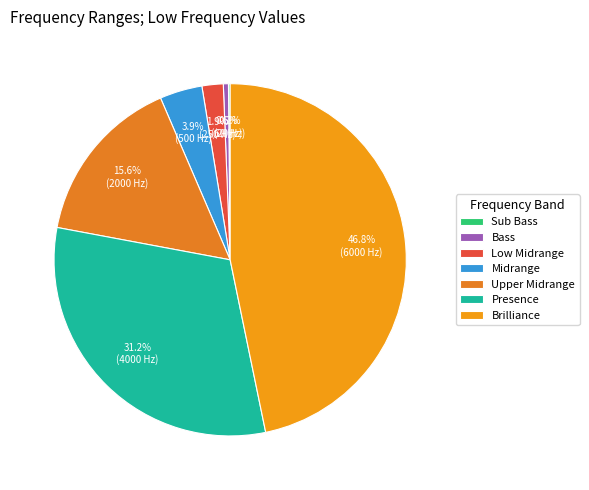

Rank the categories by value from highest to lowest.

Brilliance, Presence, Upper Midrange, Midrange, Low Midrange, Bass, Sub Bass